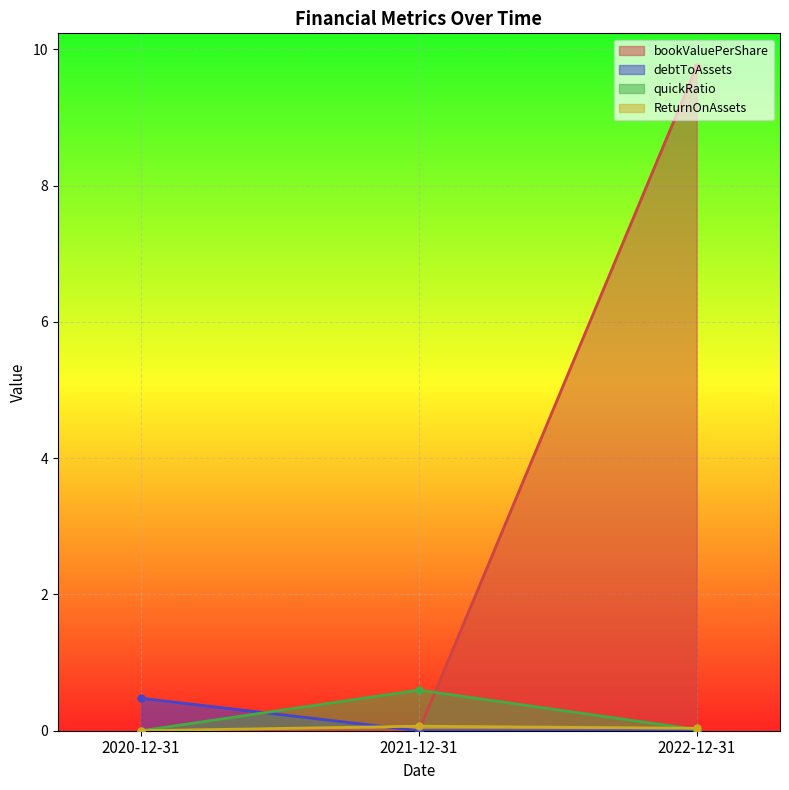

Is the value of ReturnOnAssets at 2021-12-31 greater than the value of debtToAssets at 2020-12-31?

No